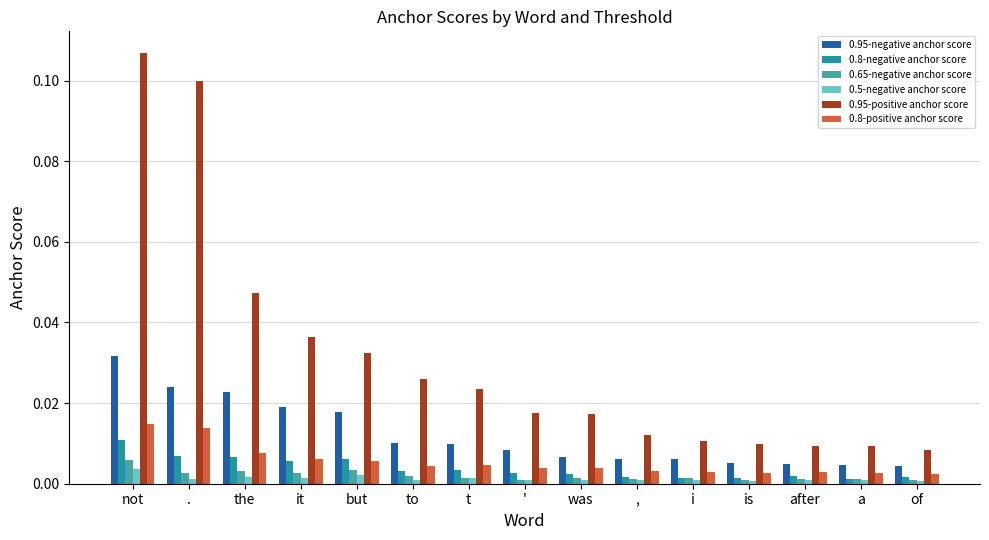

Is the value of 0.65-negative anchor score at i greater than the value of 0.8-positive anchor score at was?

No